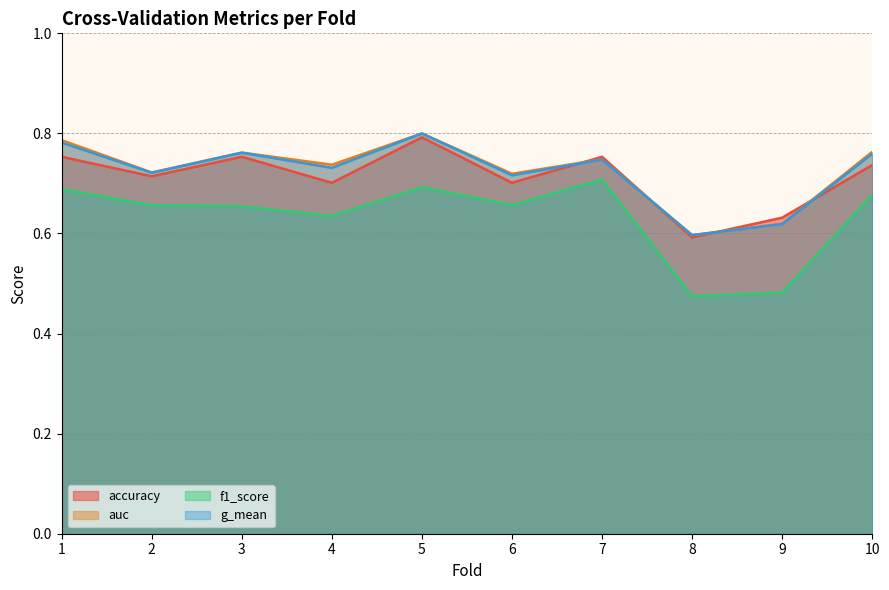

What is the highest value of the accuracy series?

0.8